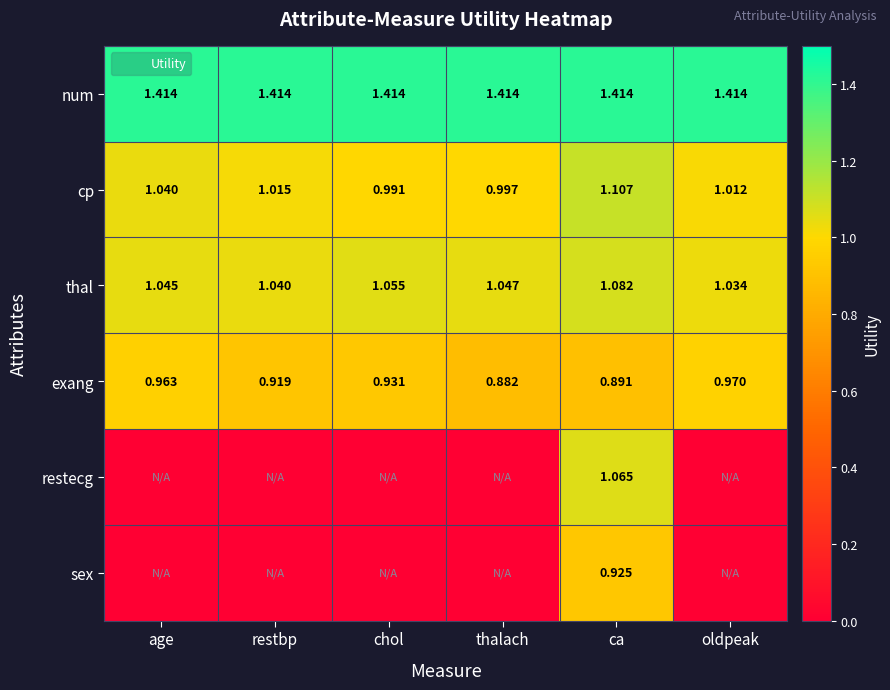

What is the greatest value displayed?

1.4